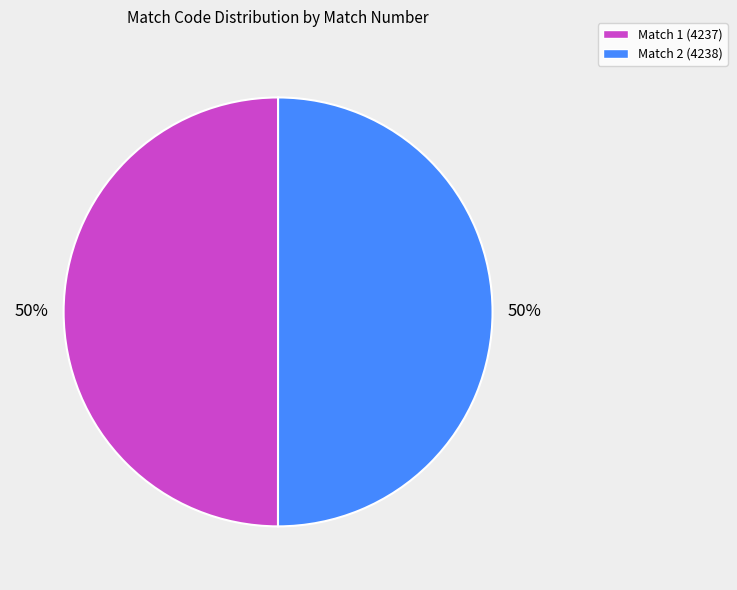

Is it true that Match 1 (4237) is 50% of the pie?

True